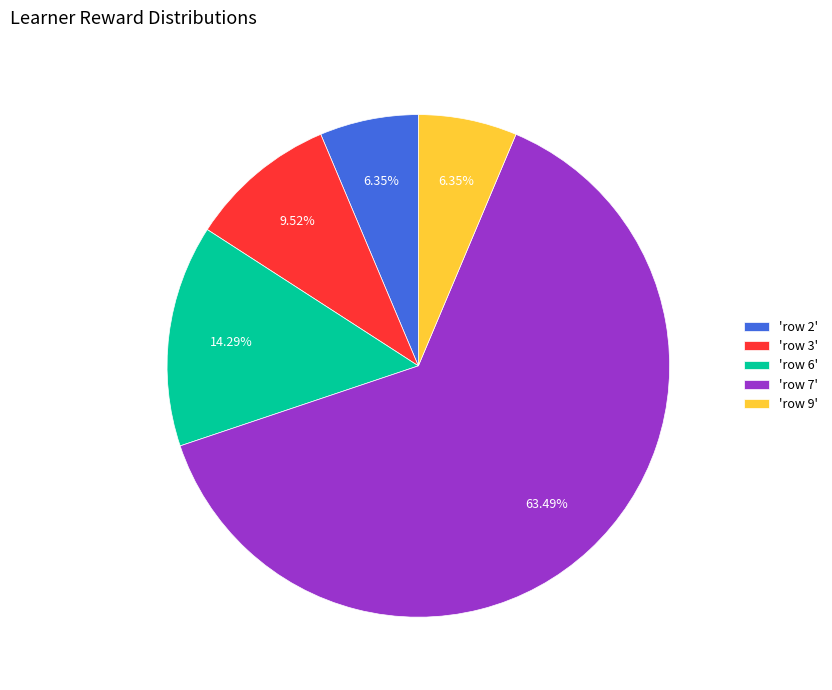

Is there any slice that represents more than half of the pie?

Yes